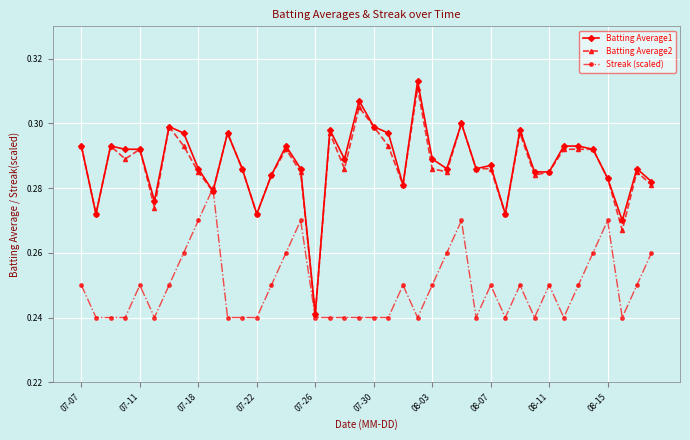

True or false: Batting Average2 has more than 2 interior local peaks.

True